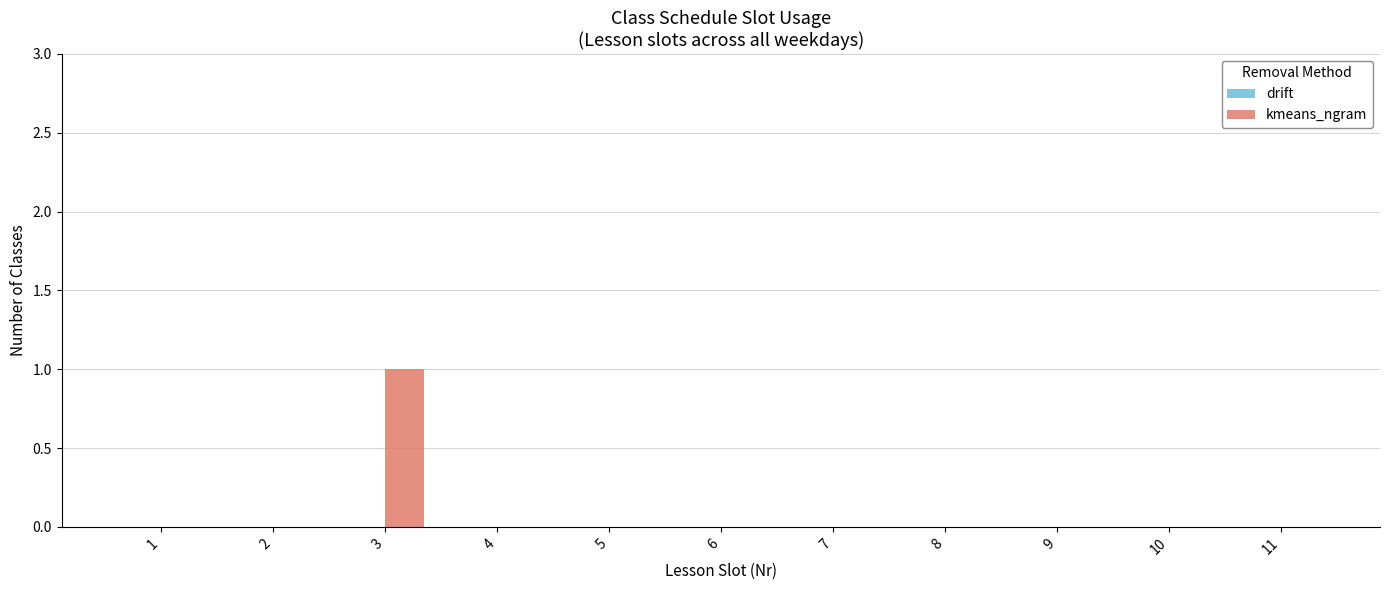

How many series are shown in this chart?

1